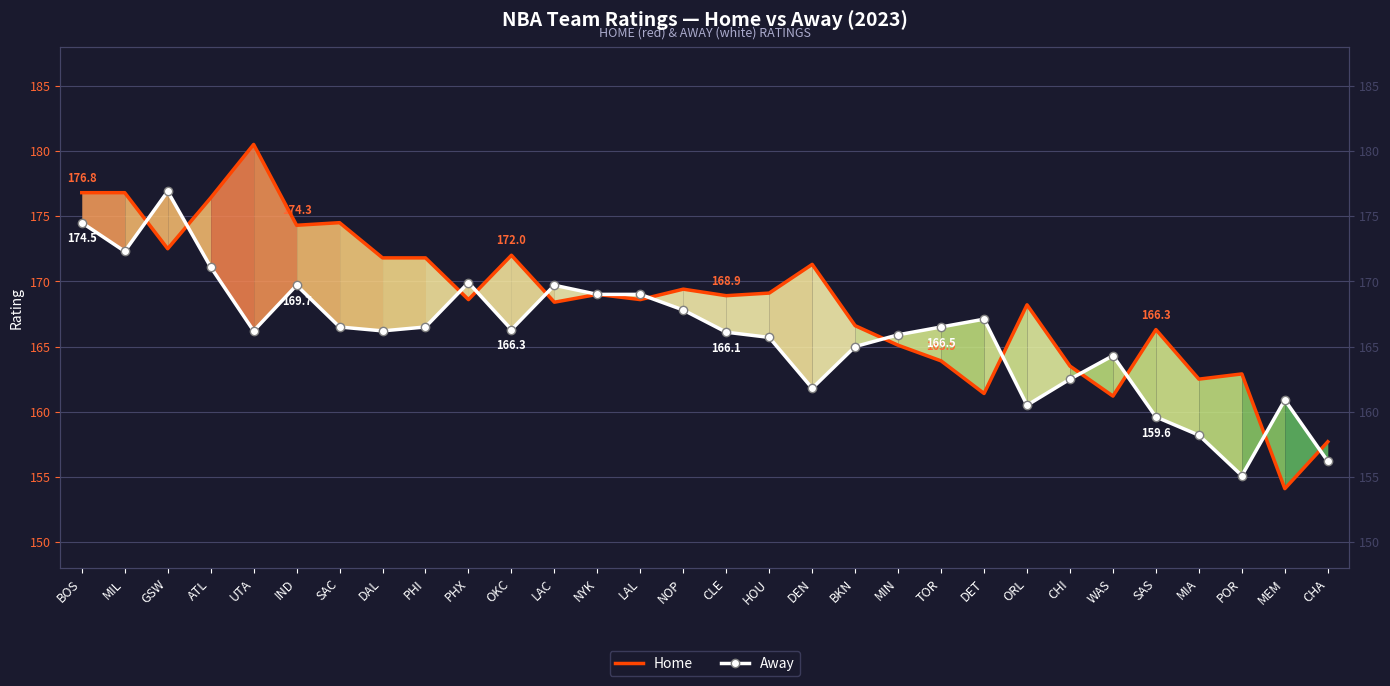

How many values in the Away series exceed 166?

18